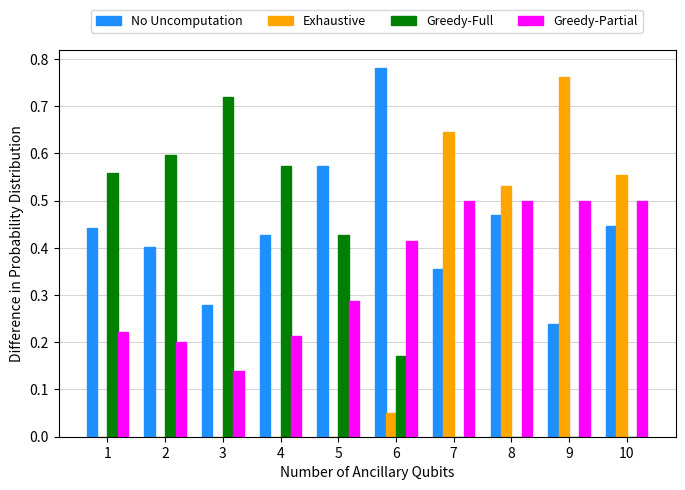

What is the sum of all Exhaustive values?

2.5